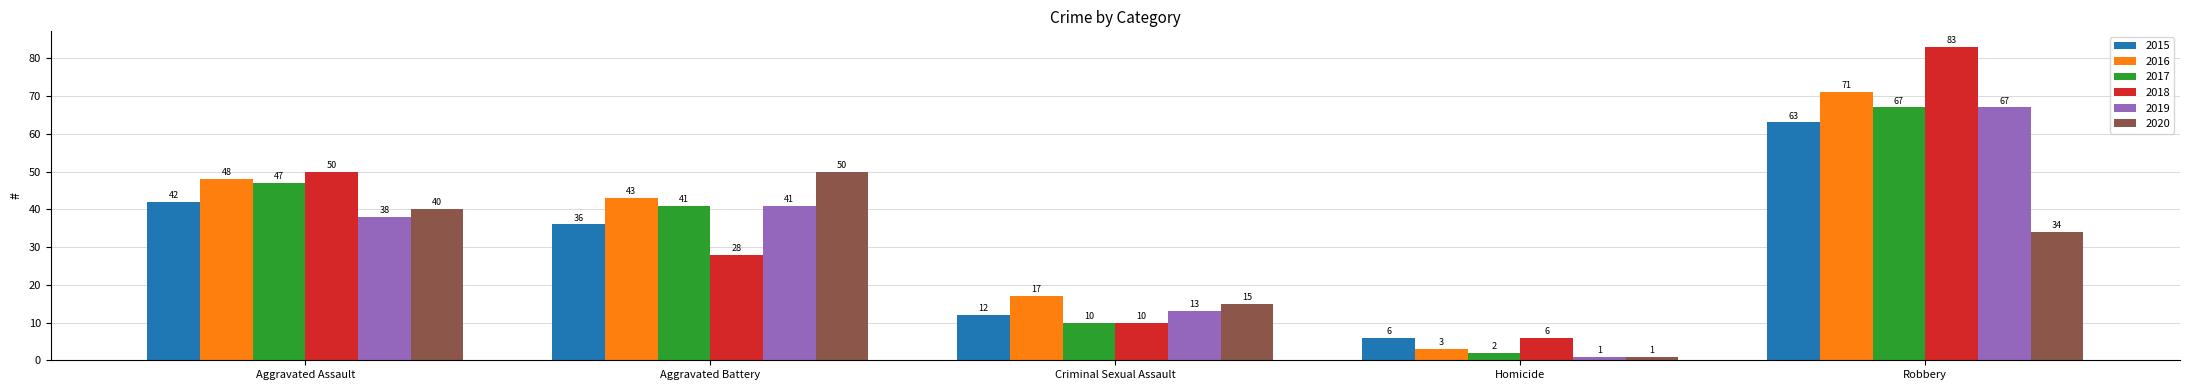

Are the bars horizontal?

No